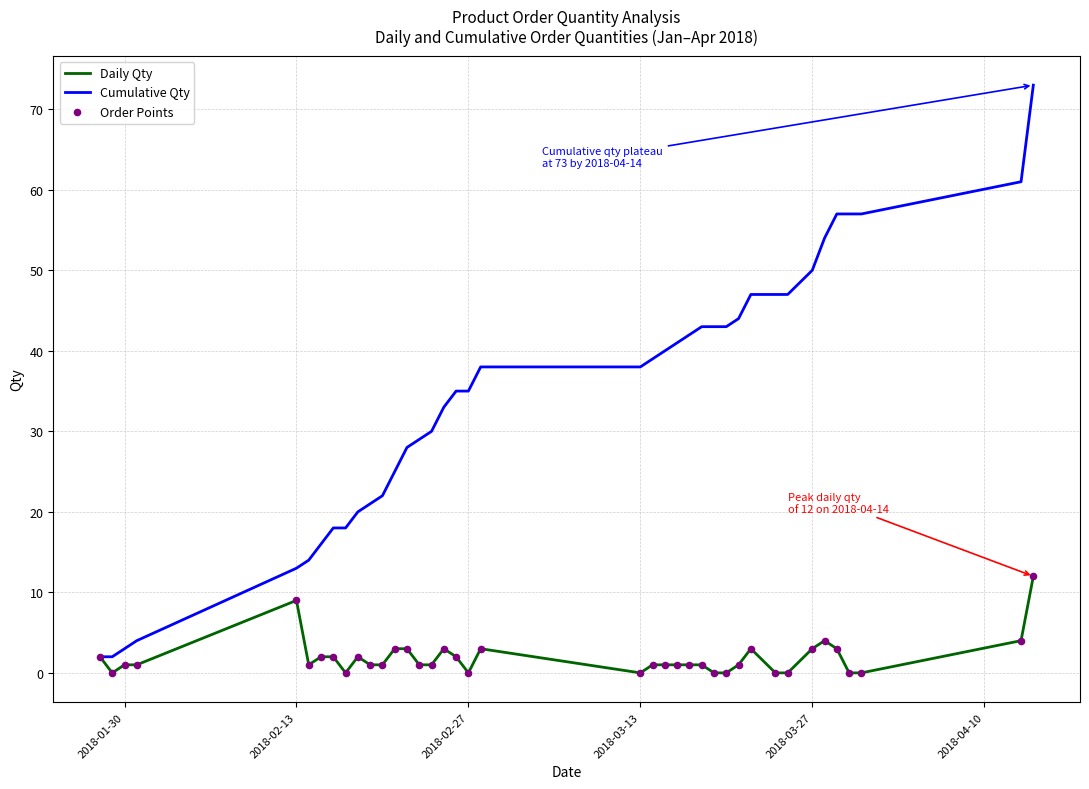

Which series has the widest spread of values?

Cumulative Qty